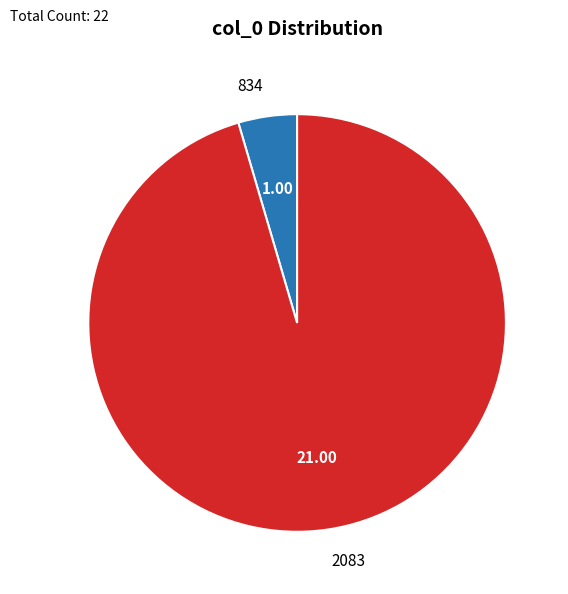

Is it true that 834 is 5% of the pie?

True